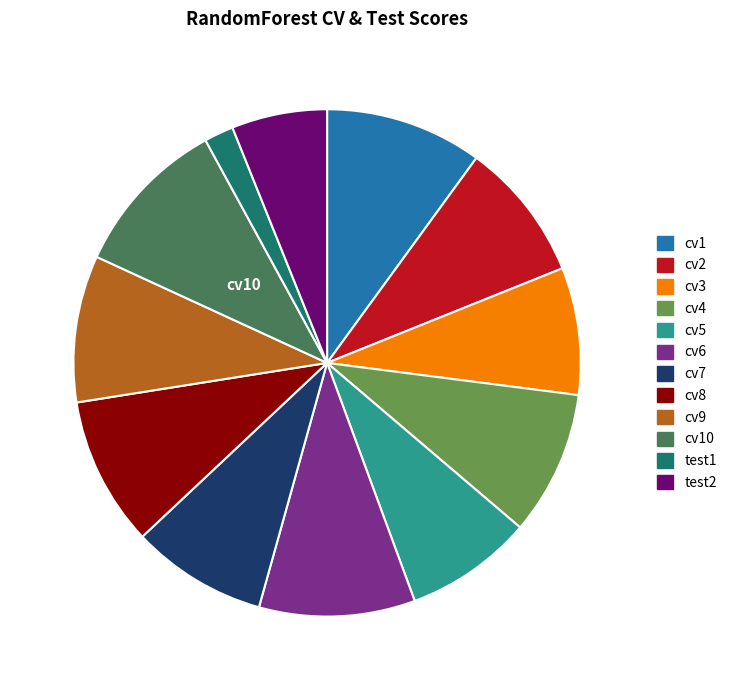

Is there any slice that represents more than half of the pie?

No